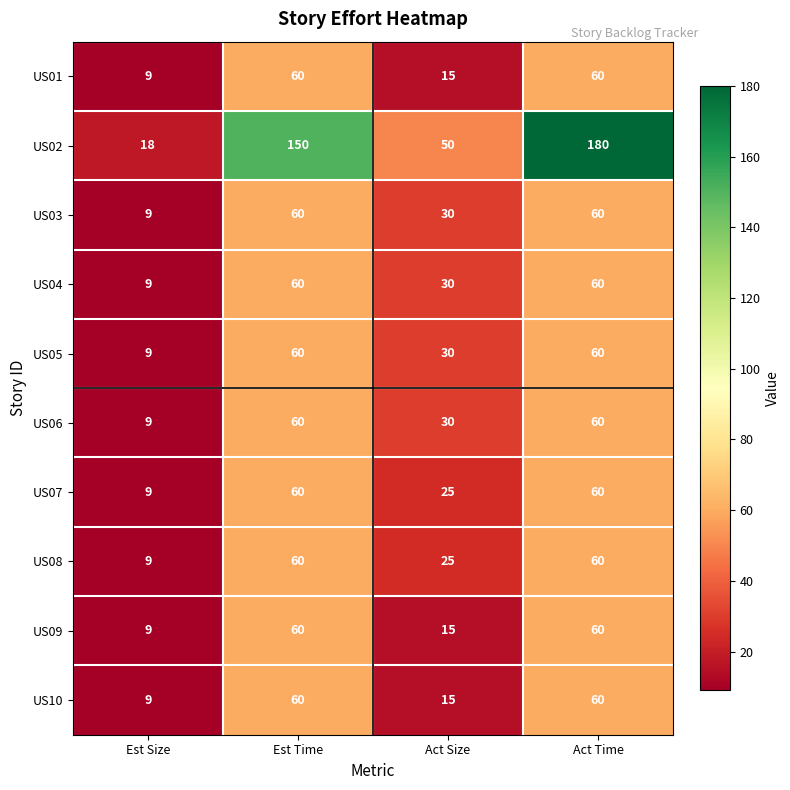

At how many categories does at least one series exceed 91?

2